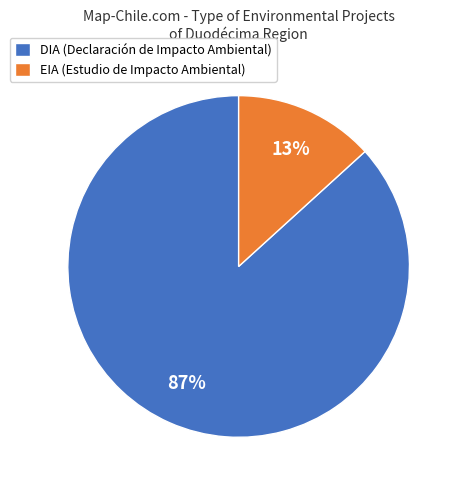

Rank the categories by value from highest to lowest.

DIA, EIA